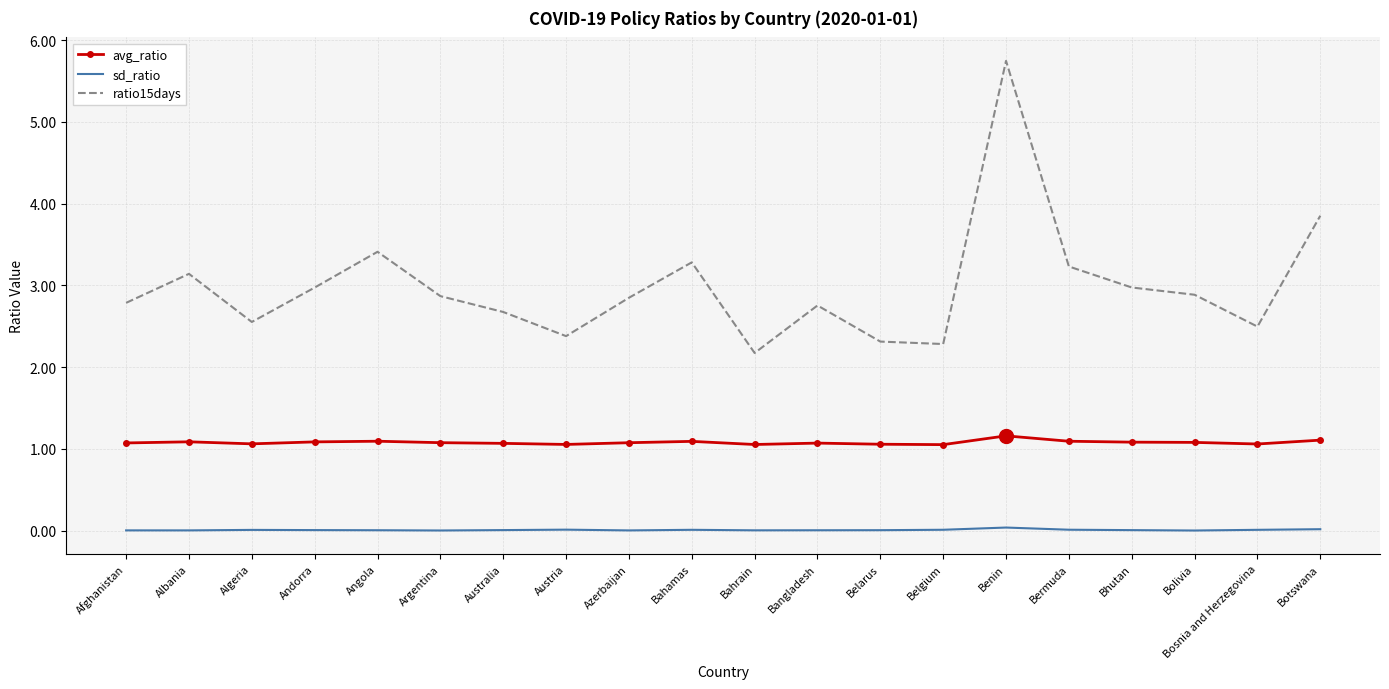

What are all the series names shown in the legend?

avg_ratio, sd_ratio, ratio15days